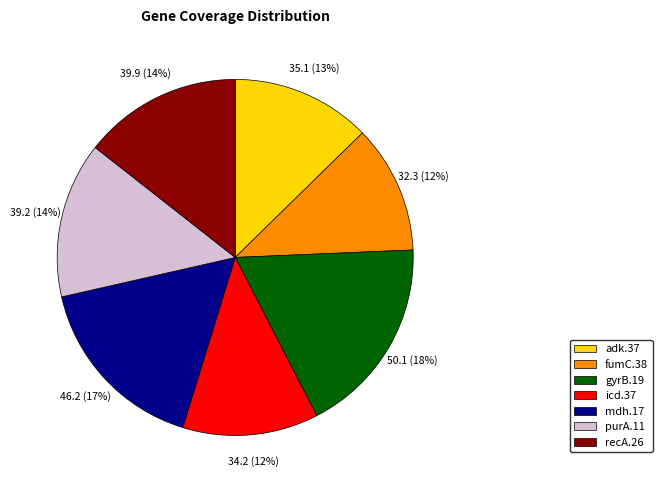

To the nearest percent, what portion does adk.37 represent?

13%